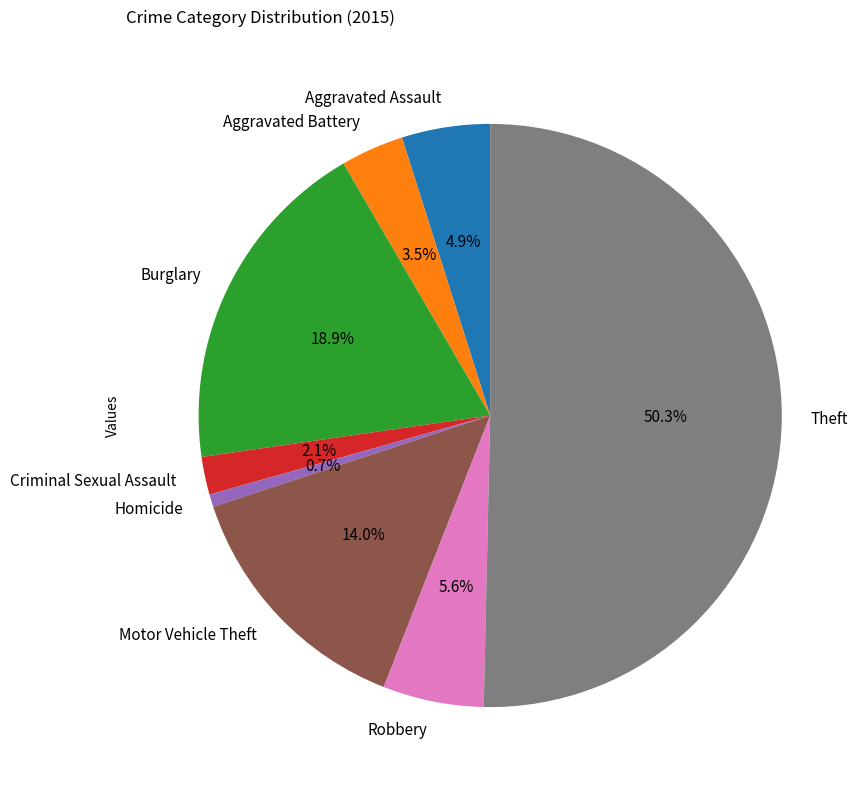

Combined, do Theft and Robbery account for over 50%?

Yes